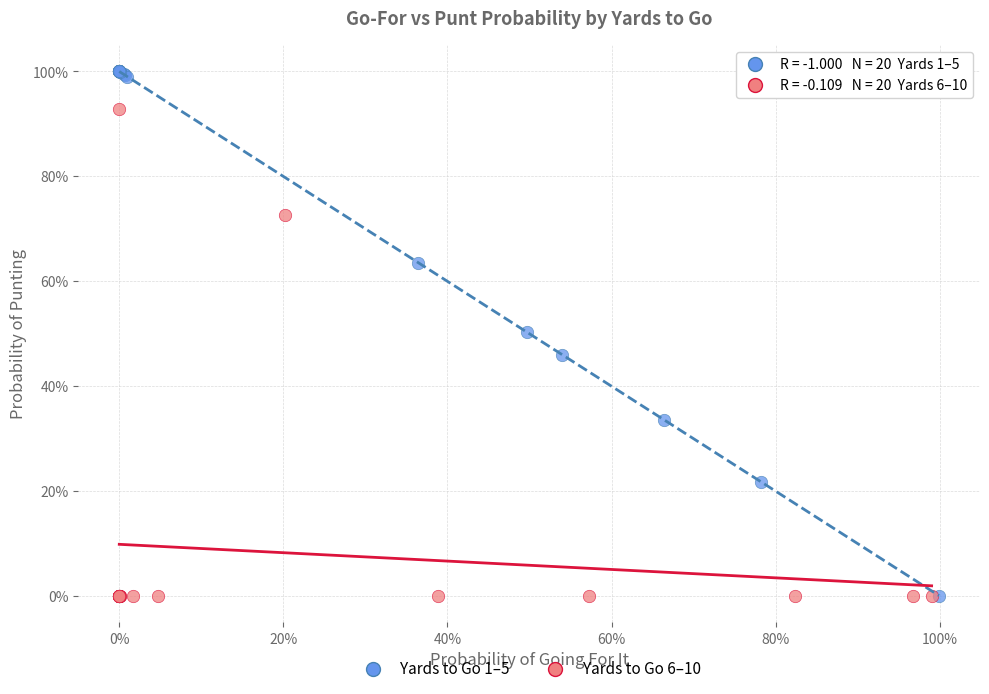

Which series contains the highest Y value?

Yards to Go 1–5